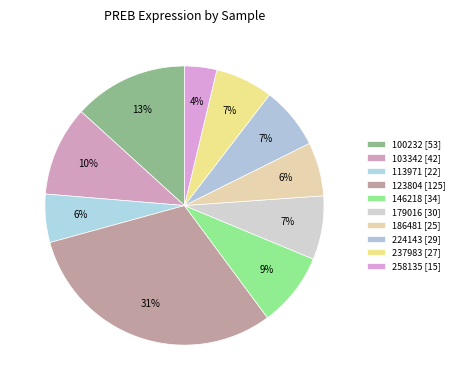

How many slices are in this pie chart?

10